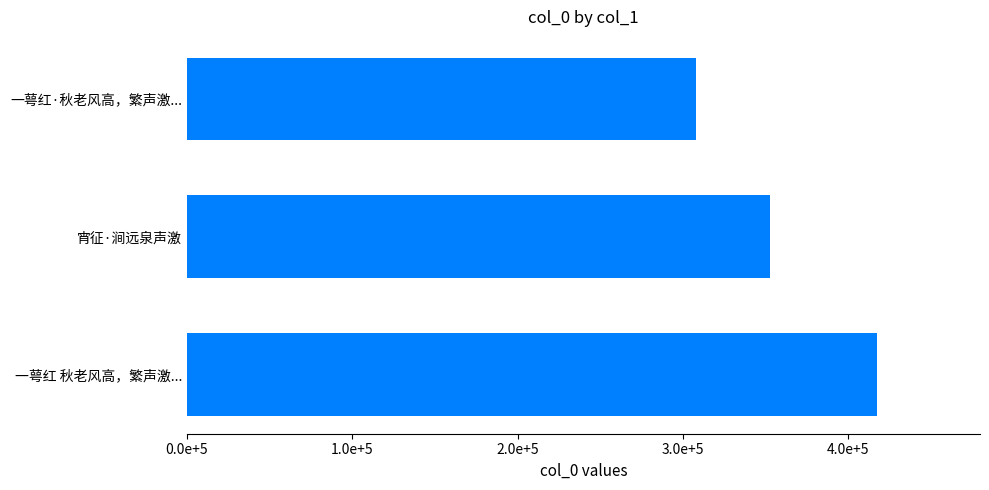

Are the bars horizontal?

Yes